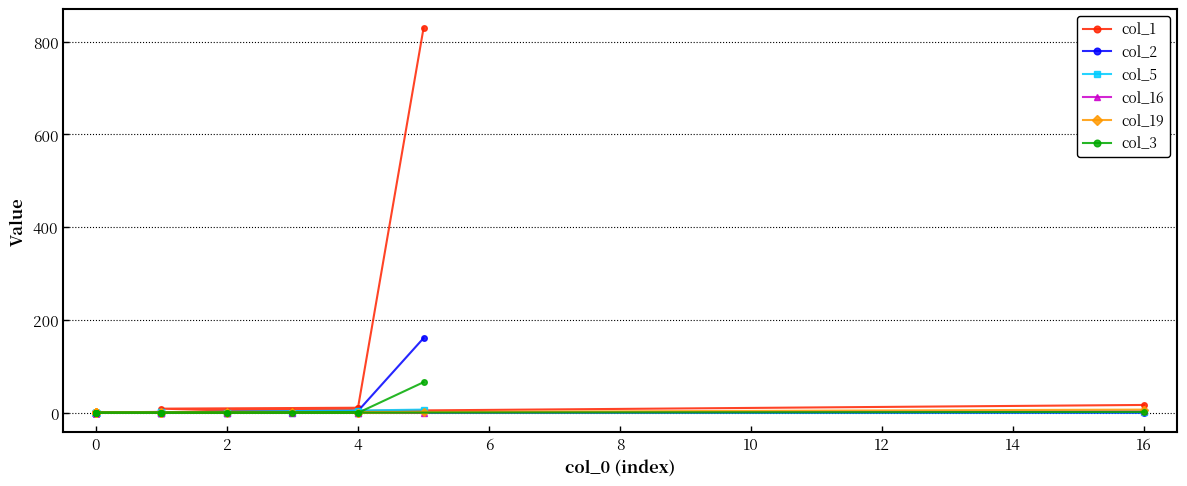

True or false: col_3 and col_1 intersect in this chart.

False